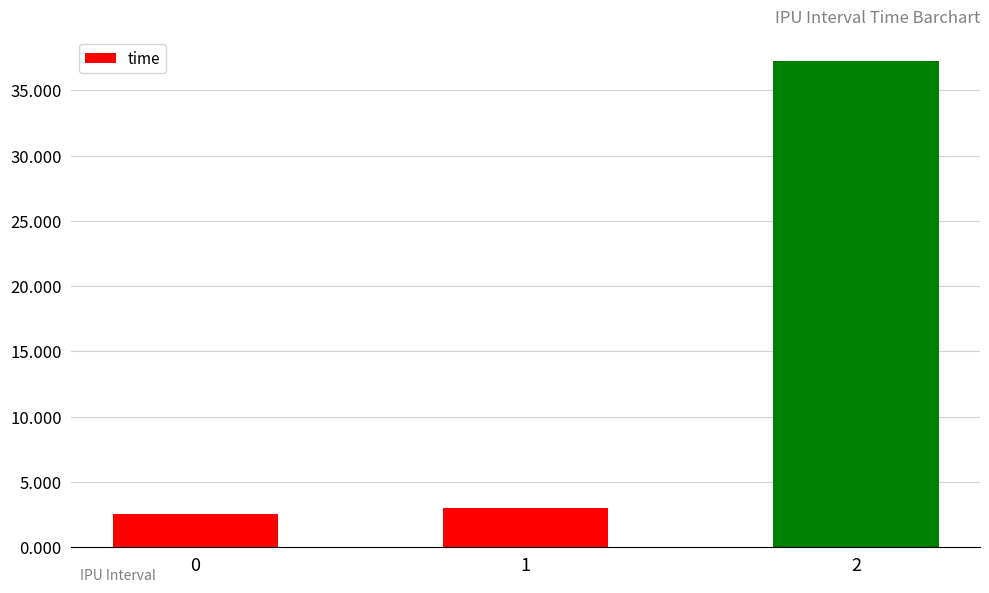

What value does the data have at 2?

37.3